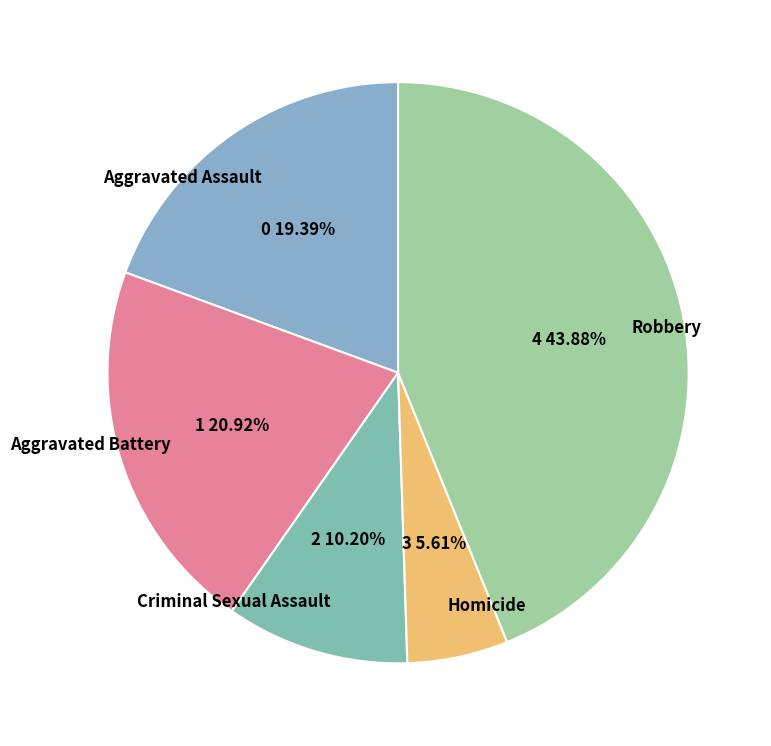

What percentage is the Aggravated Battery slice, to the nearest percent?

21%